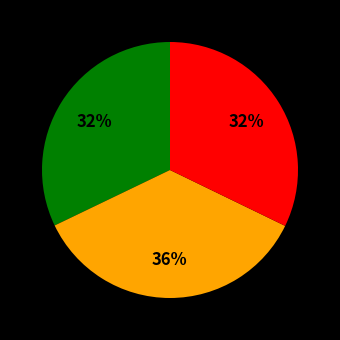

To the nearest percent, what is the average slice percentage?

33%